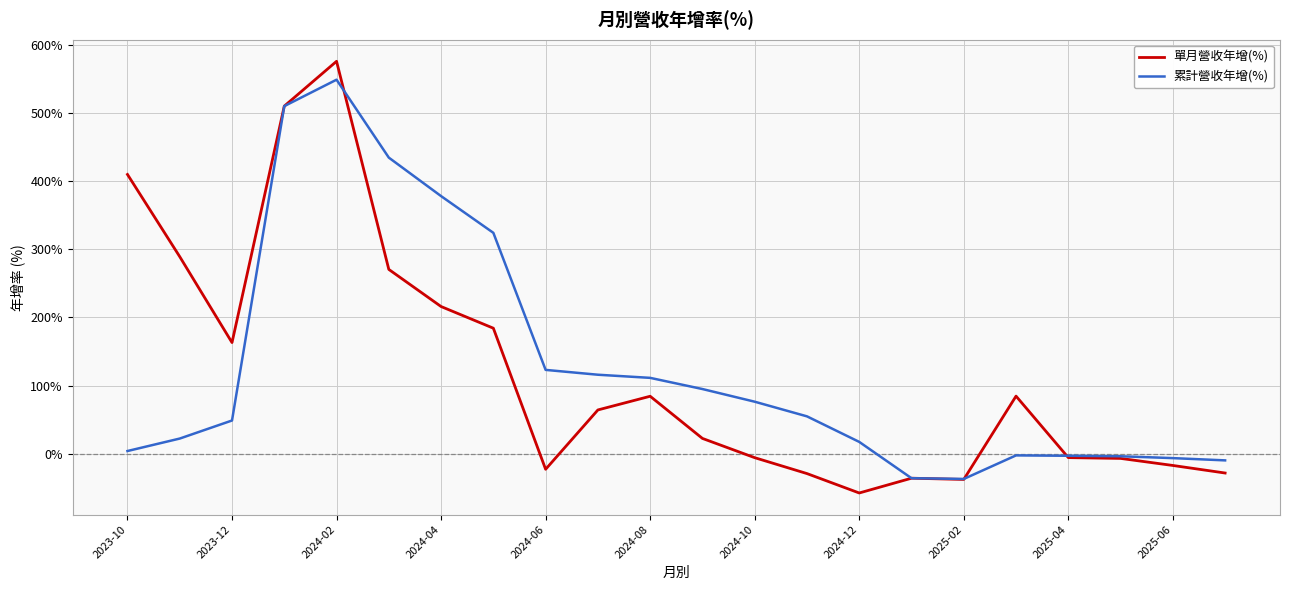

Which series has the widest spread of values?

單月營收年增(%)